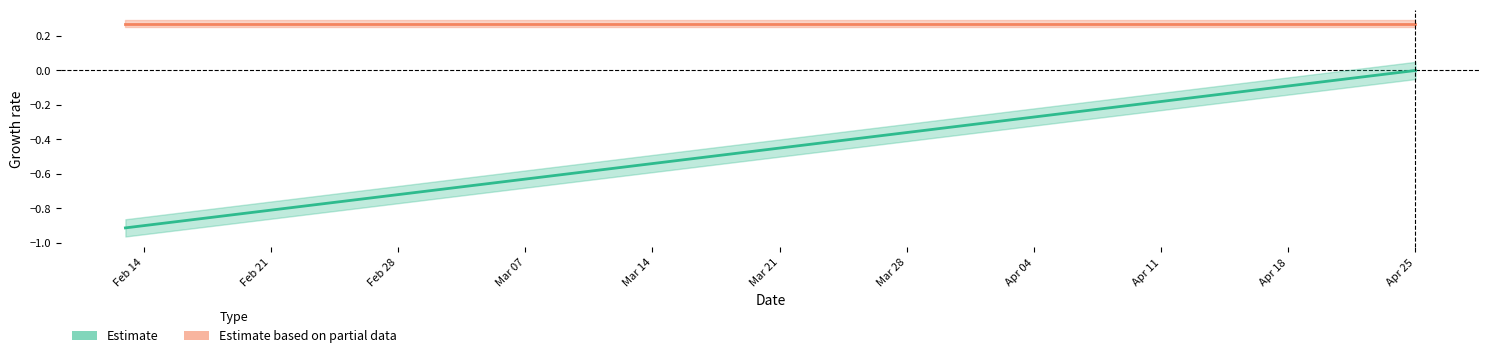

Which series changed the most between Feb 14 and Feb 21?

col_5 (Estimate)